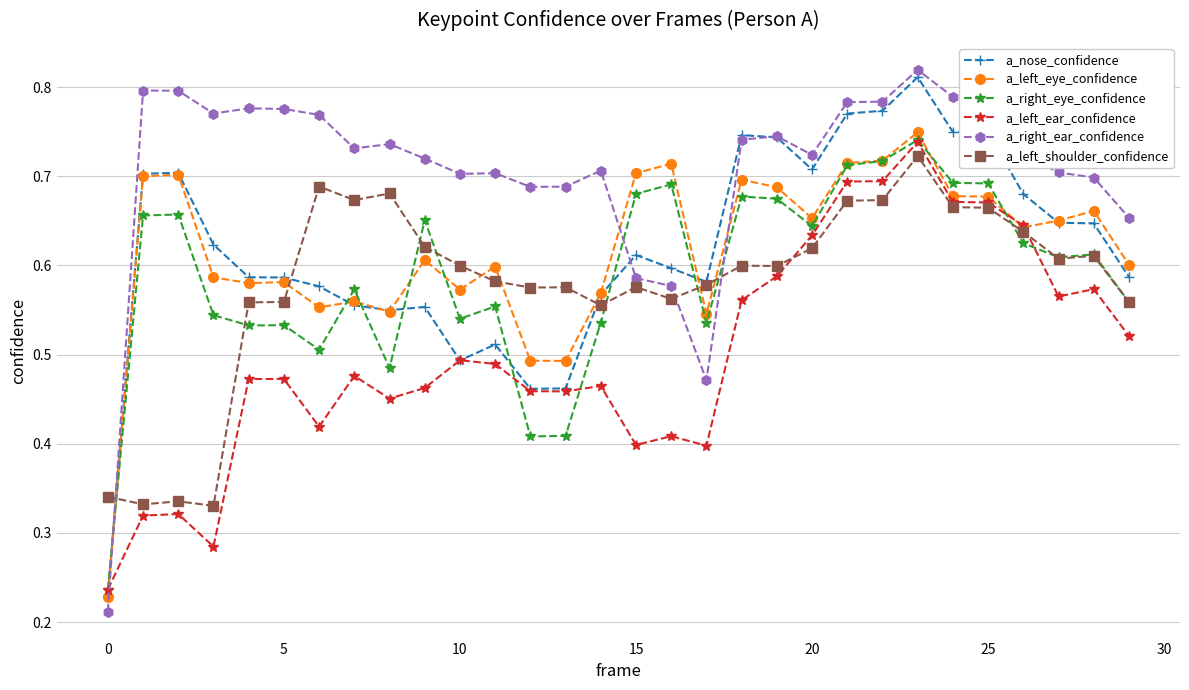

How many a_right_ear_confidence values are between 0 and 1?

30